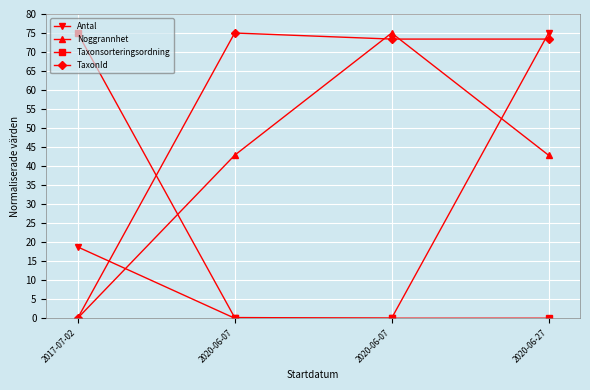

What is the label of the 1st point from the right?

2020-06-27